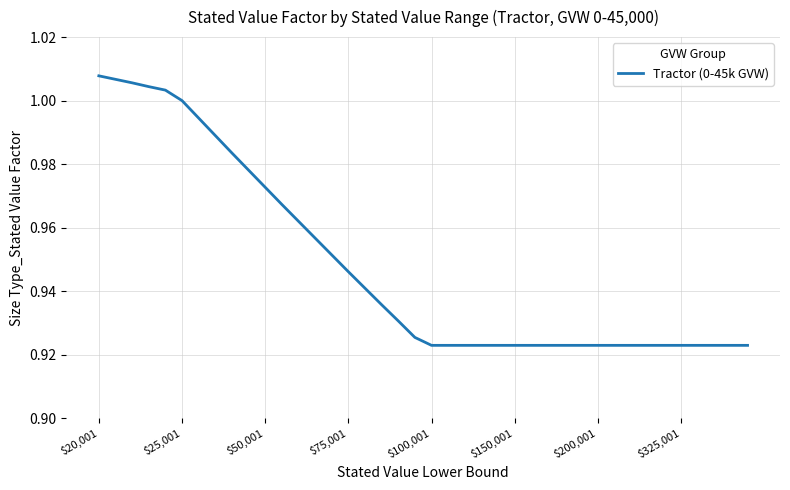

How many lines are shown in the chart?

1